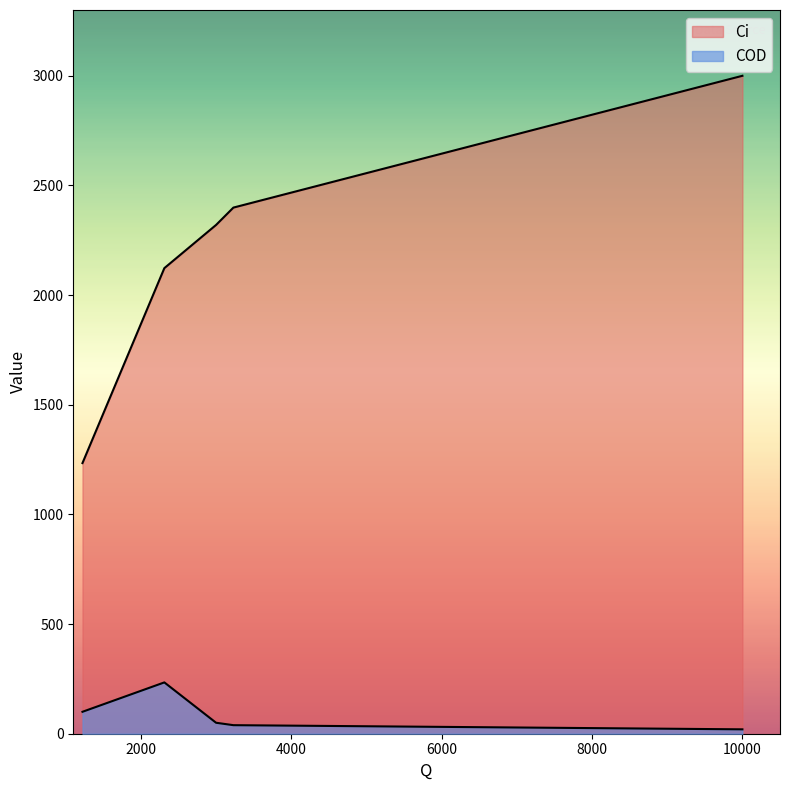

What is the lowest value of the Ci series?

1234